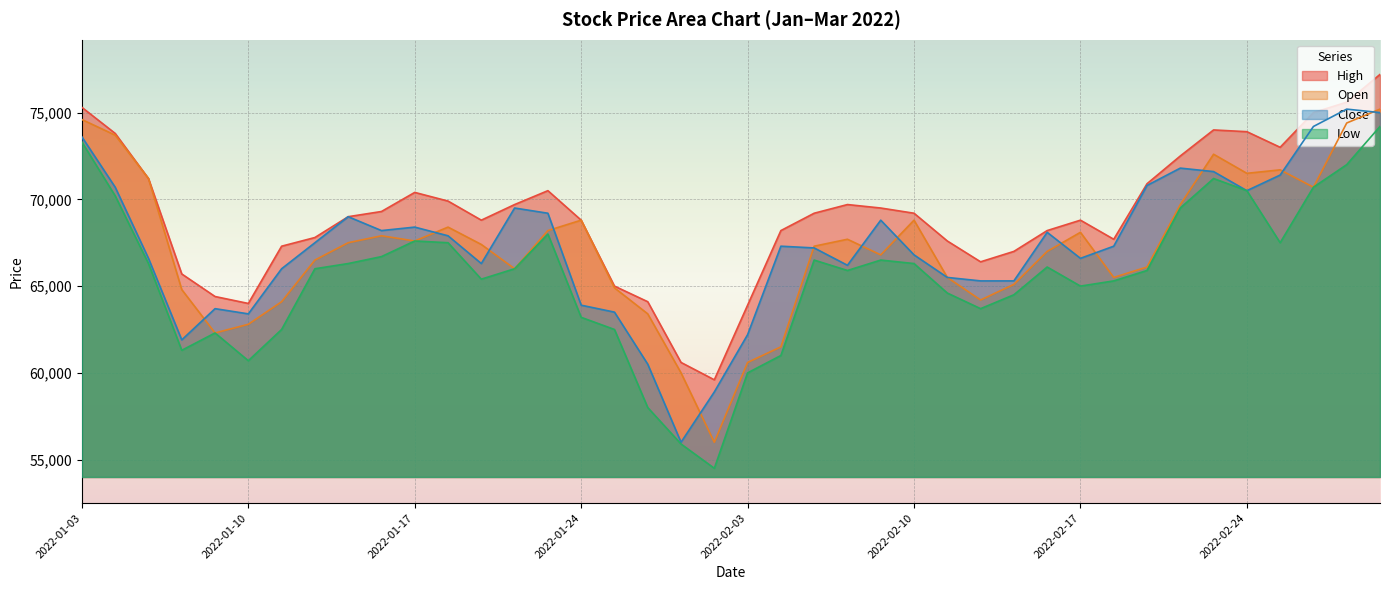

The High series shows 68800 at 2022-01-19. True or false?

True